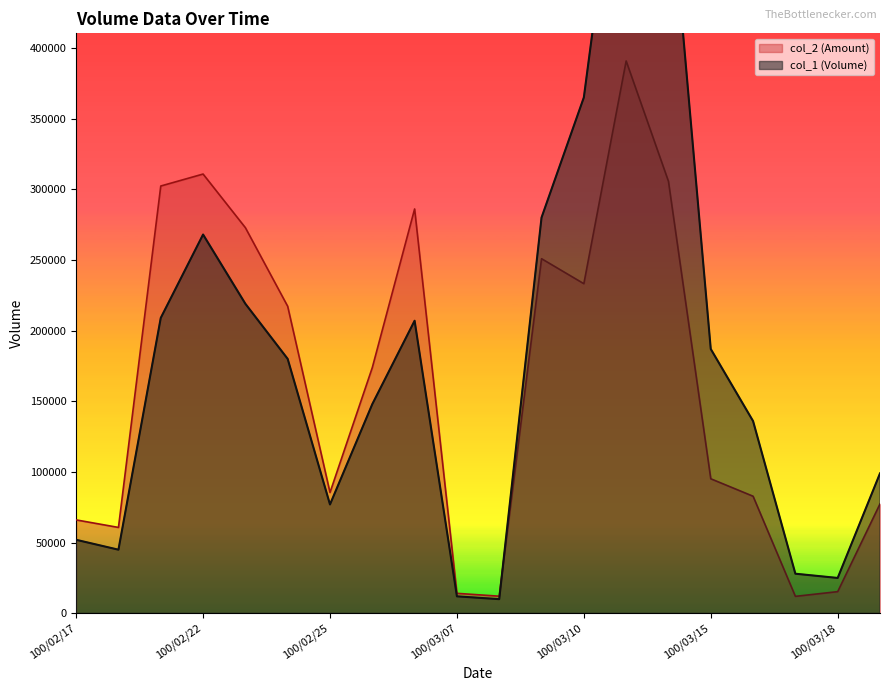

Does the chart have visible grid lines?

No